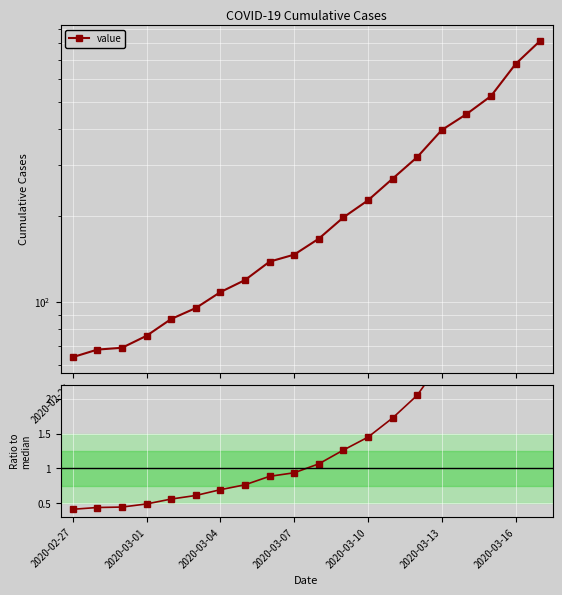

What is the minimum value for value?

64.0